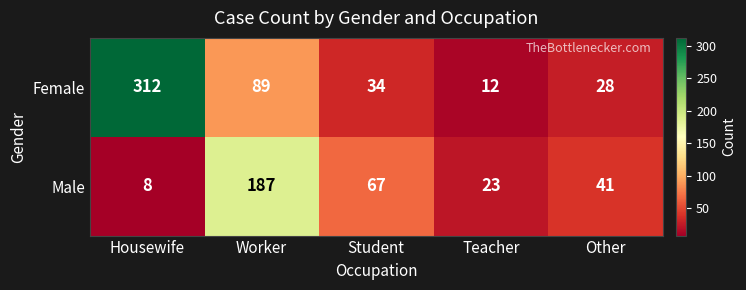

Where is Male nearest to the value 97?

Student